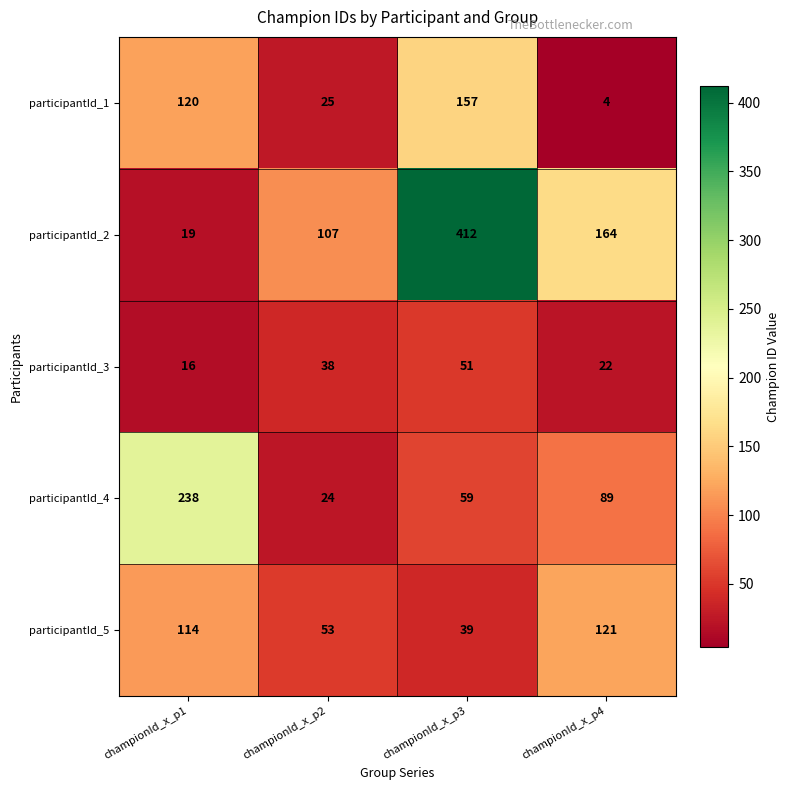

What is the difference between the participantId_4 values at championId_x_p1 and championId_x_p3?

179